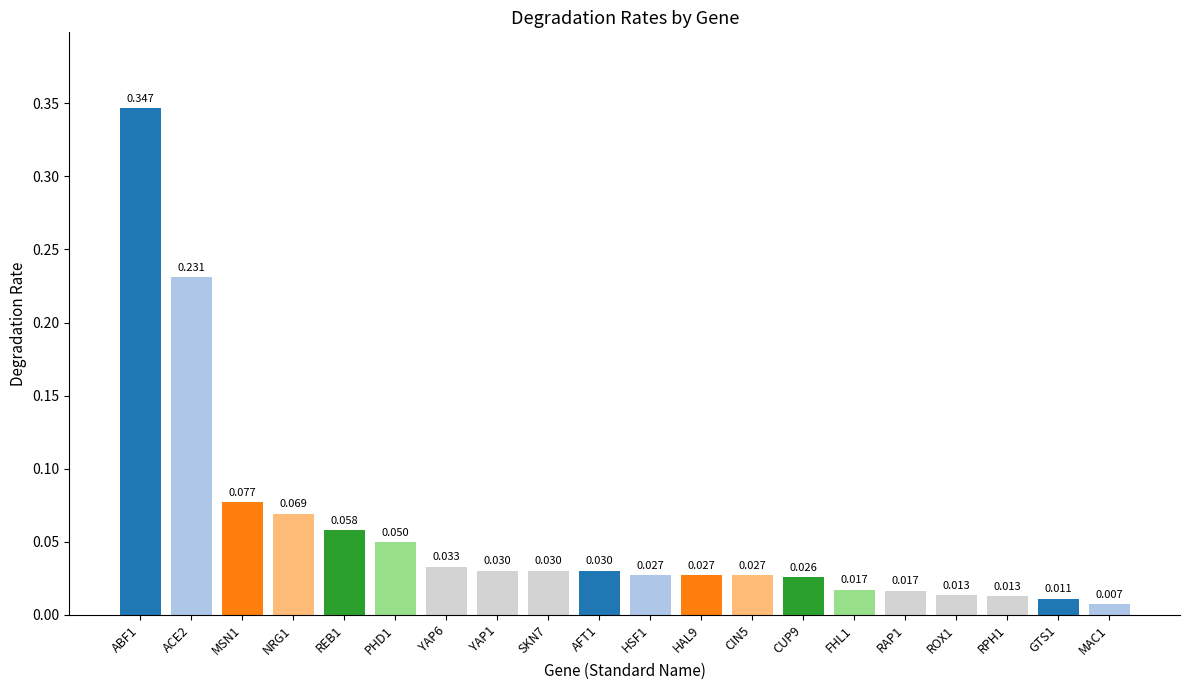

Which category has the highest value across all series?

ABF1